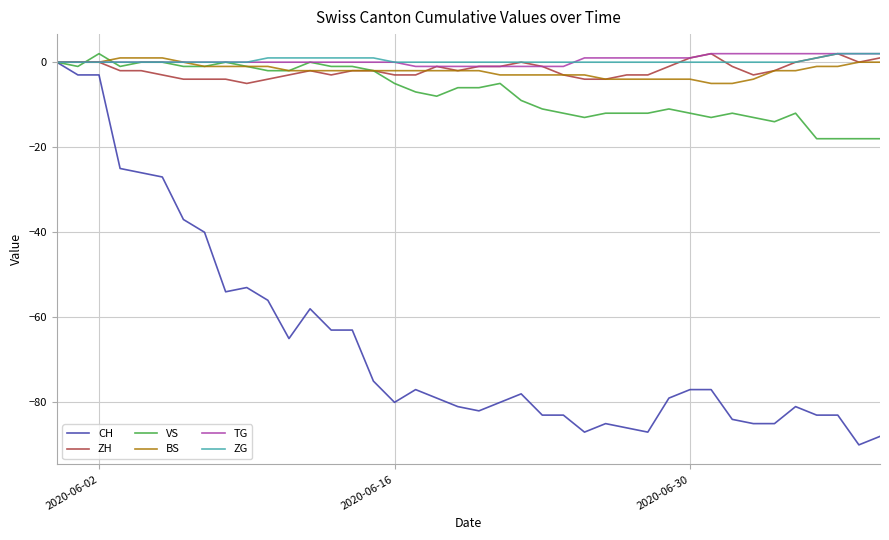

Which series has the widest spread of values?

CH